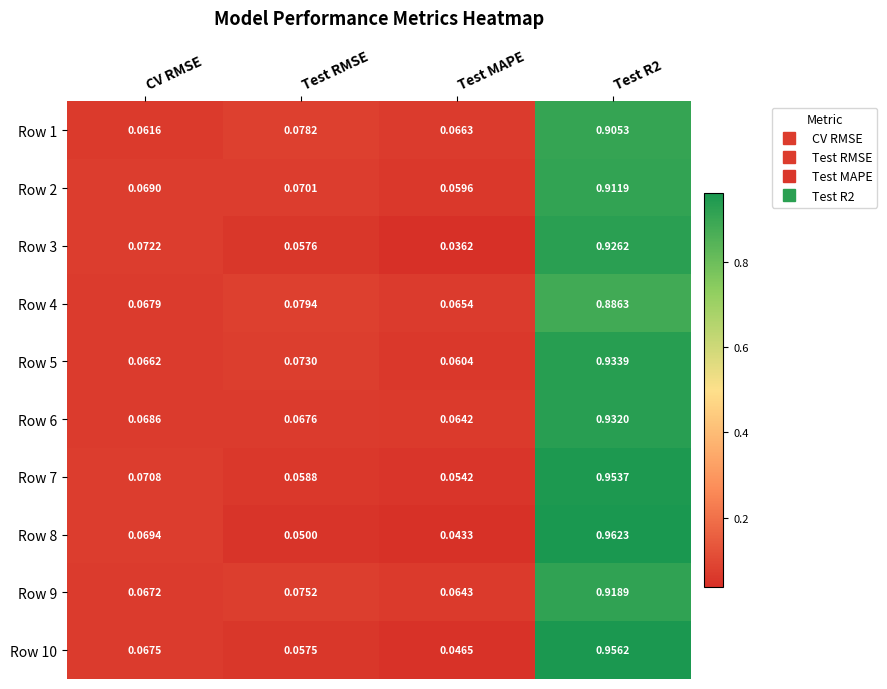

At which category is the sum across all series the highest?

Test R2